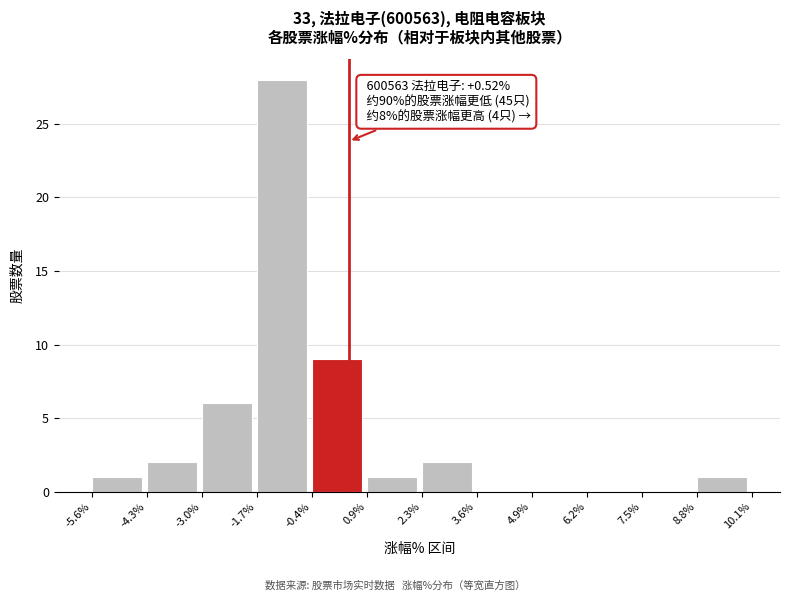

Over which range of the x-axis is the bar tallest?

-1.7% to -0.4%